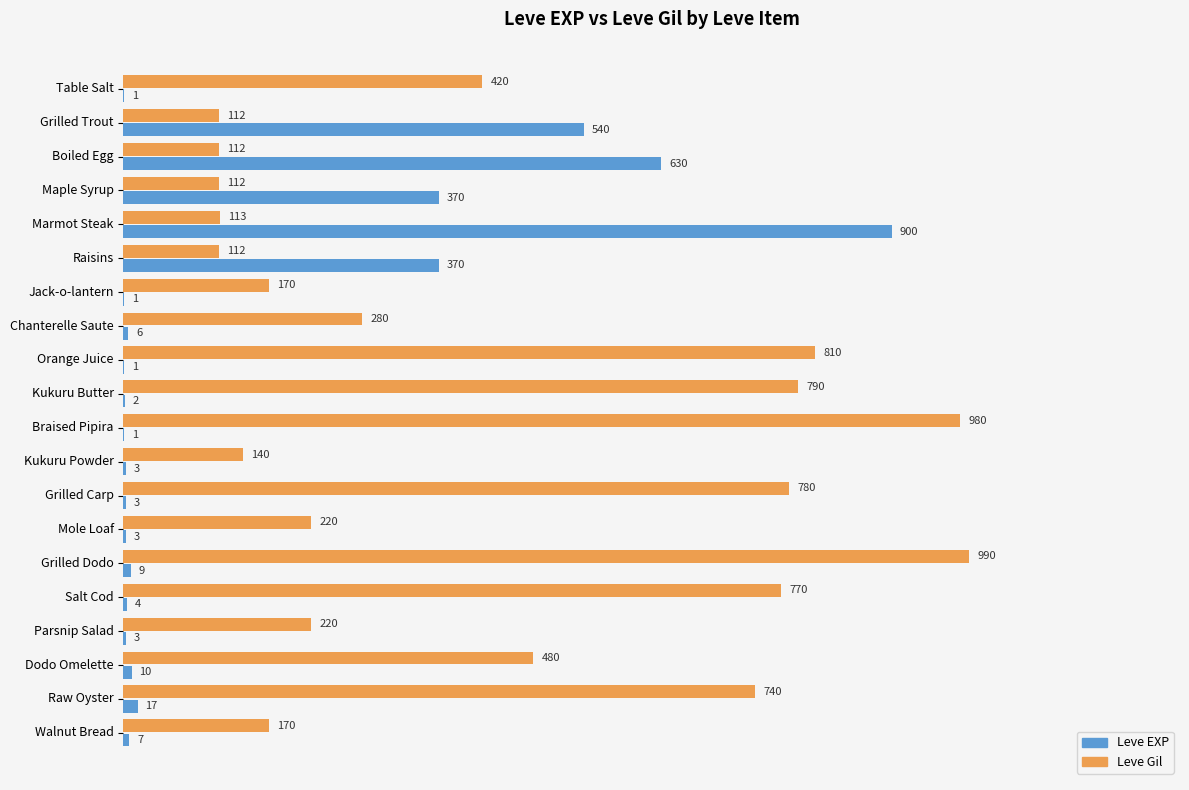

What is the maximum value for Leve Gil?

990